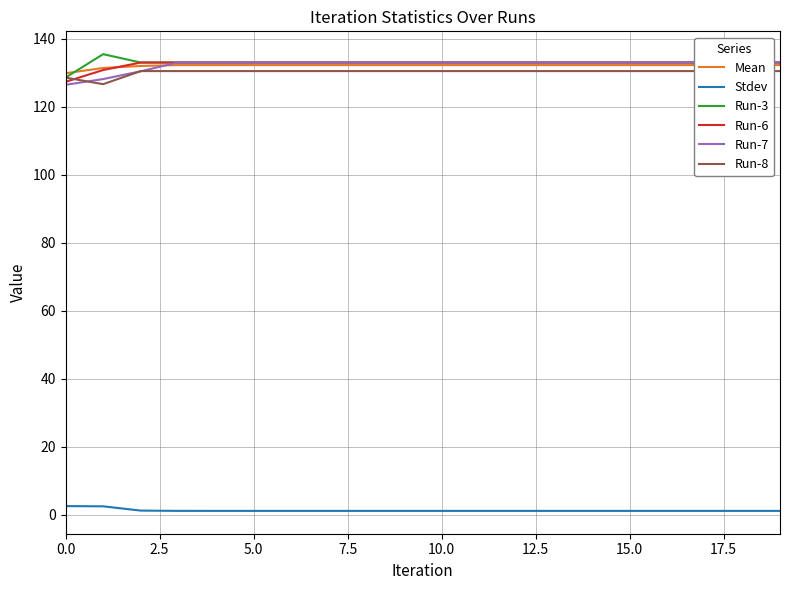

Which series has the largest total across all categories?

Run-3